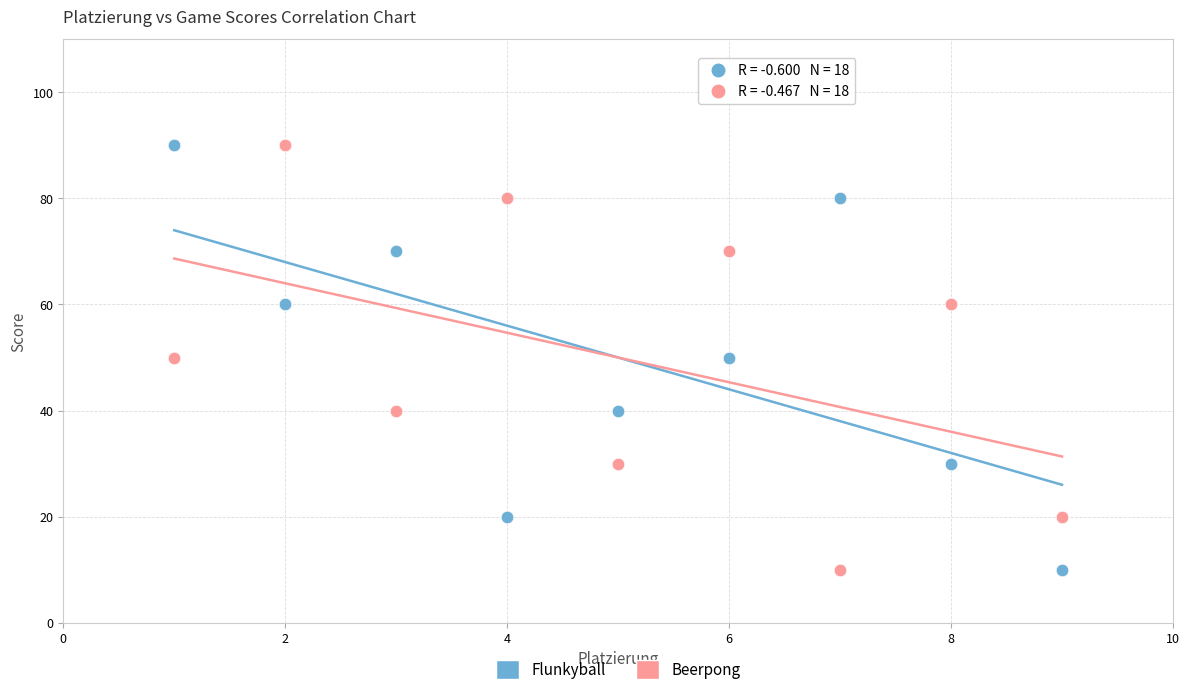

What is the X range (max minus min) for the scatter plot?

8